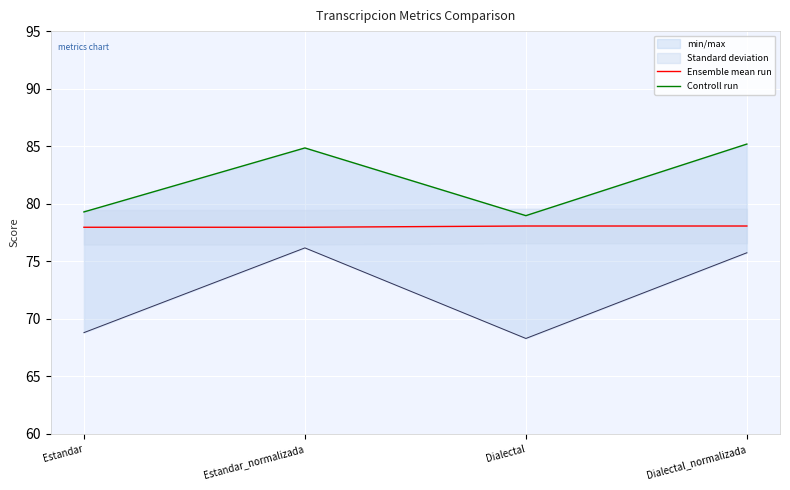

True or false: Controll run has a value of 106.7 at Estandar.

False